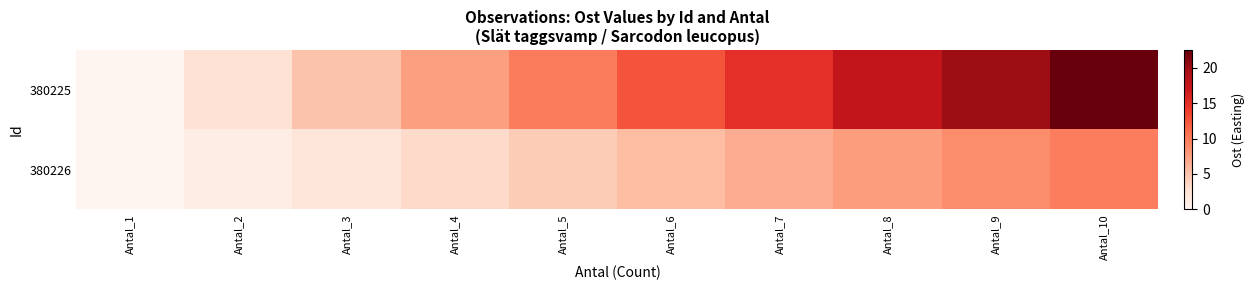

Between Antal_5 and Antal_9, which series saw the biggest shift?

380225